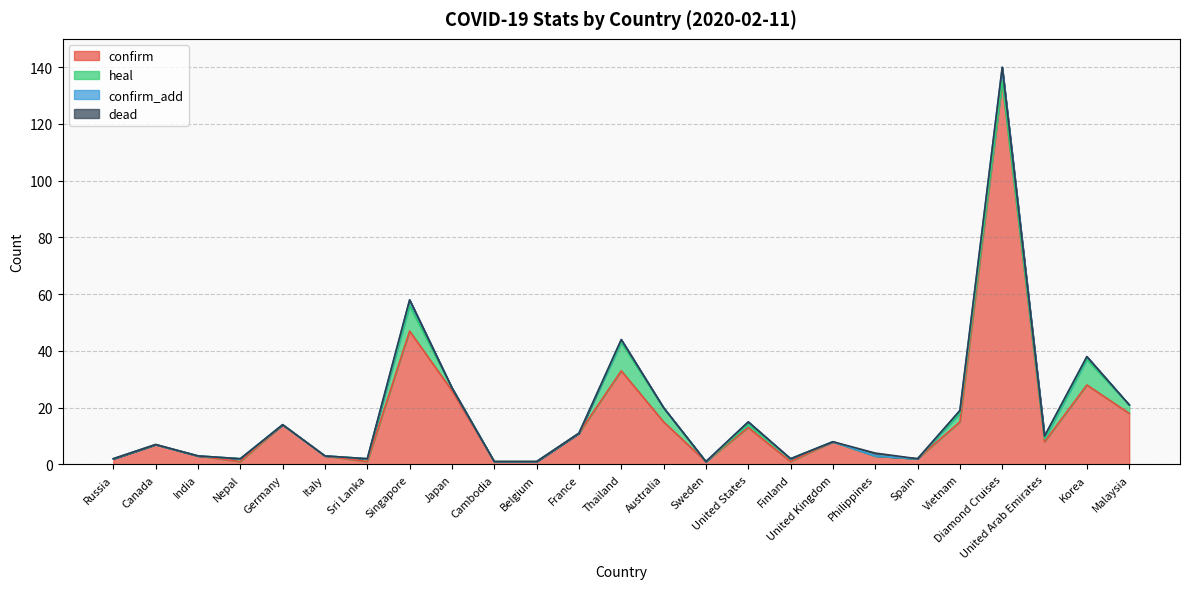

In confirm, how many points are higher than both neighbors (excluding endpoints)?

8